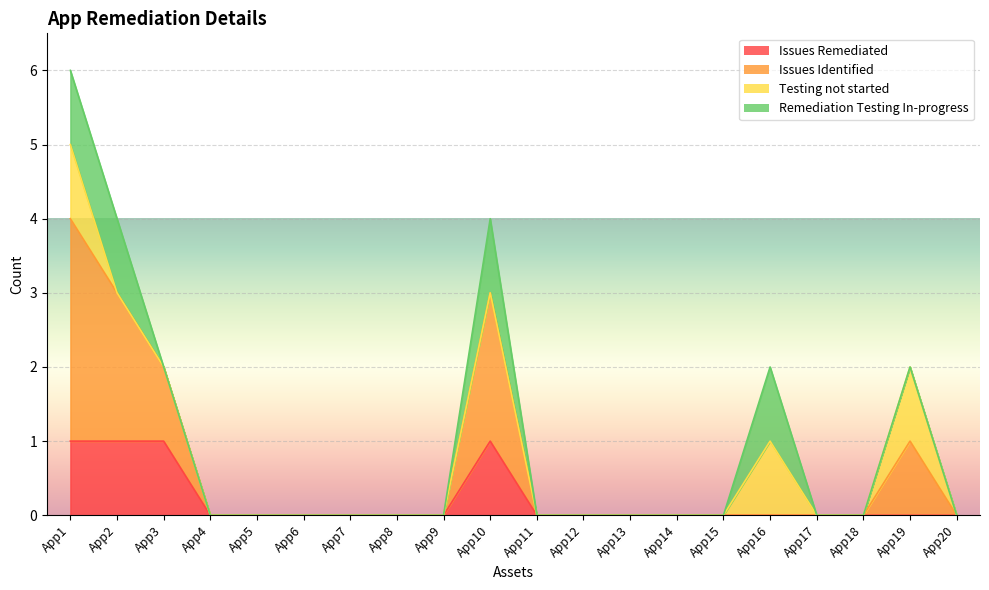

At which category does the chart reach its peak across all series?

App1